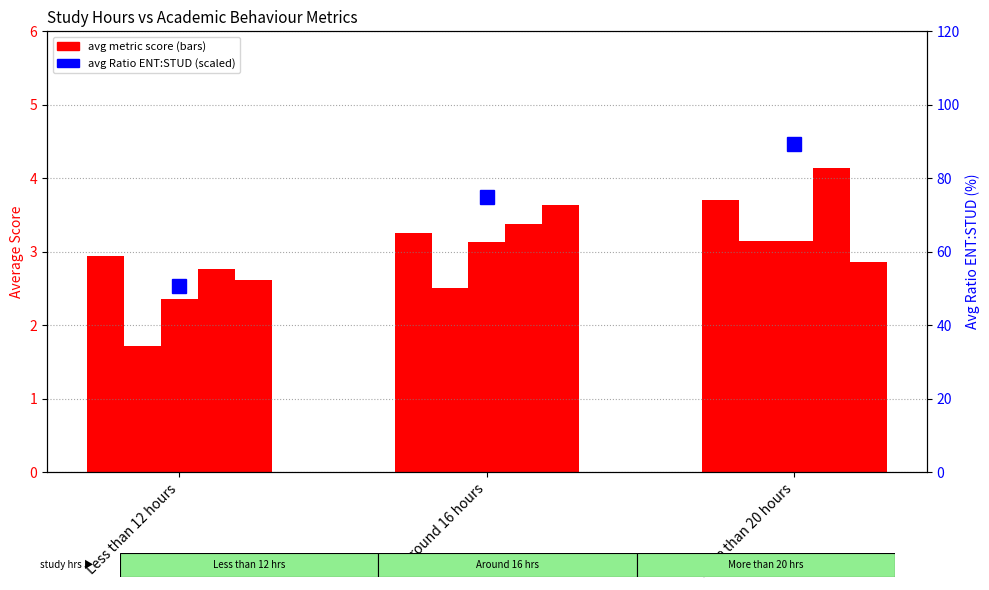

The Ratio of ENT:STUD series shows 50.7 at Less than 12 hours. True or false?

True